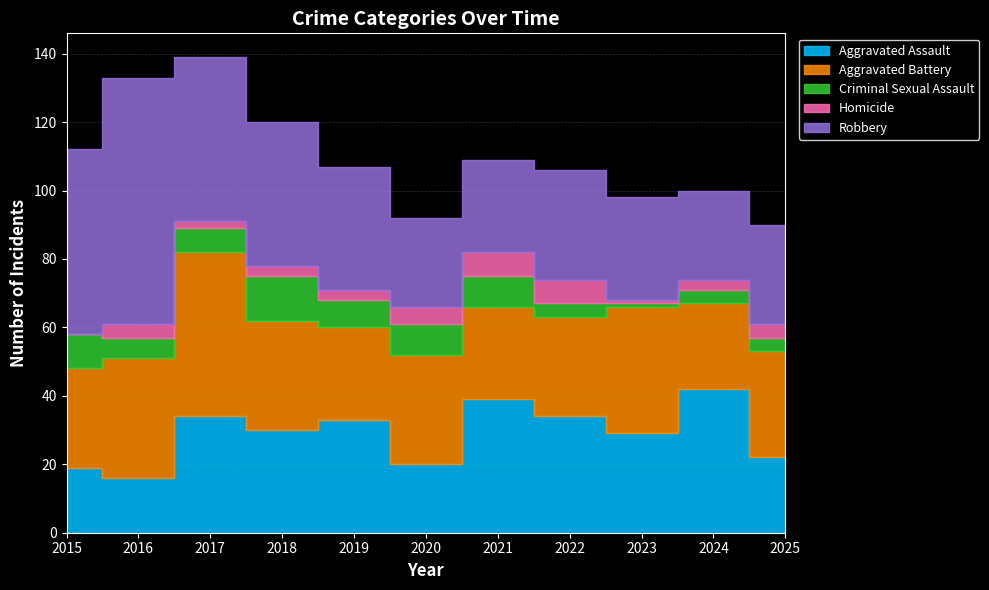

What is the total value across all series at 2019?

107